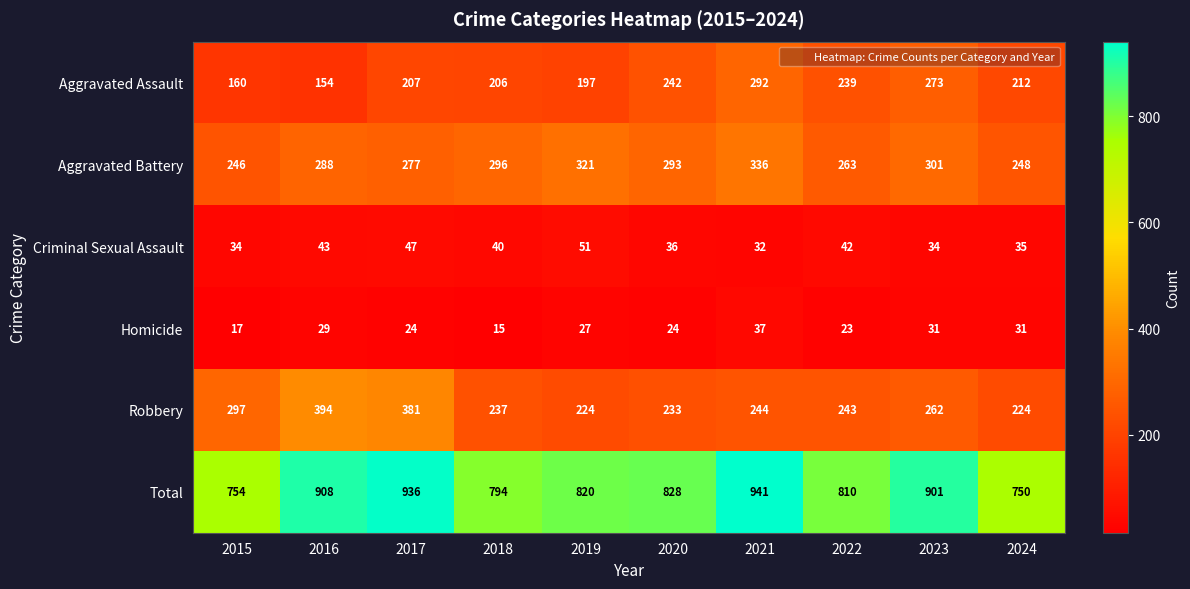

Which category has the lowest value across all series?

2018